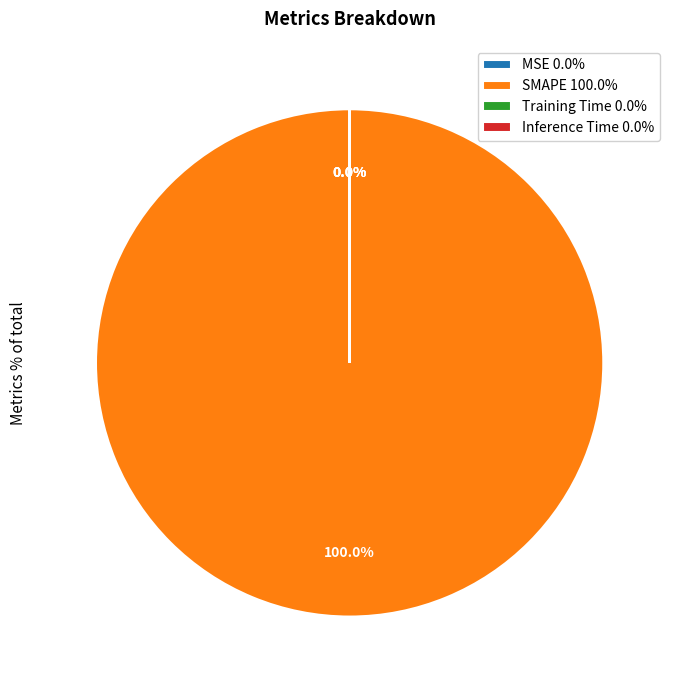

What is the largest slice in the pie chart?

SMAPE